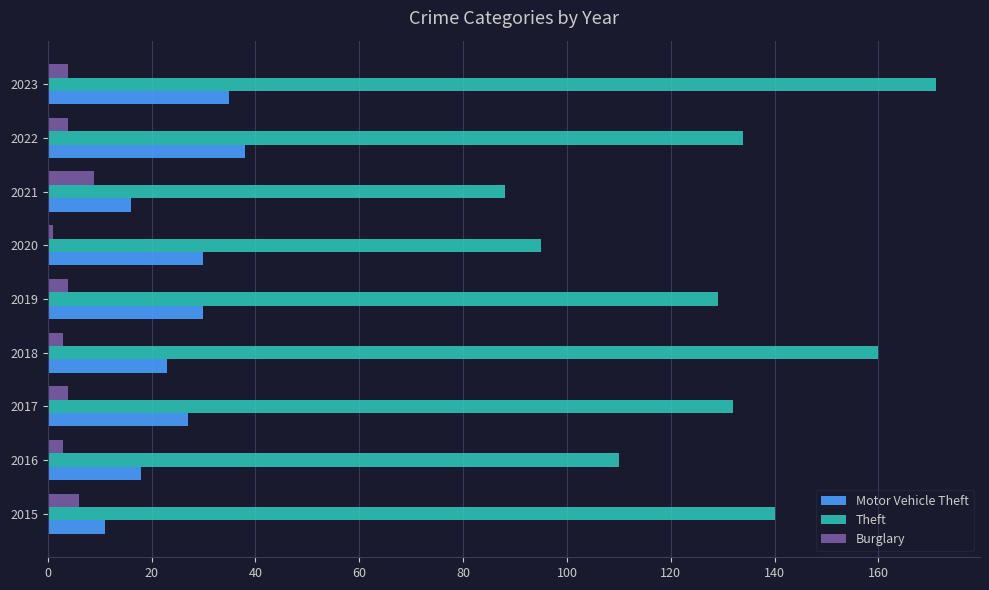

True or false: Theft has a value of 134 at 2022.

True